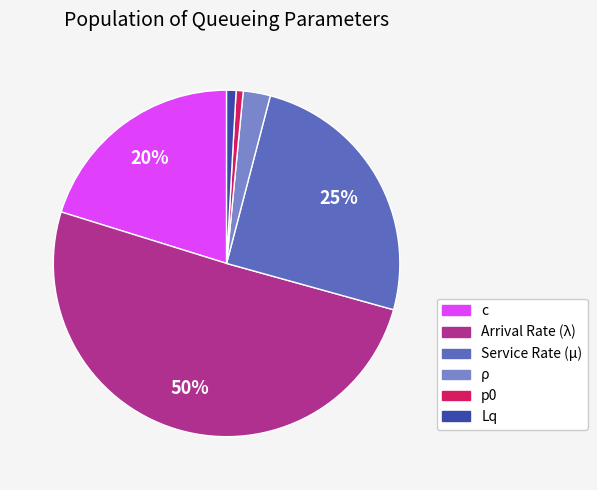

What is the majority slice?

Arrival Rate (λ)